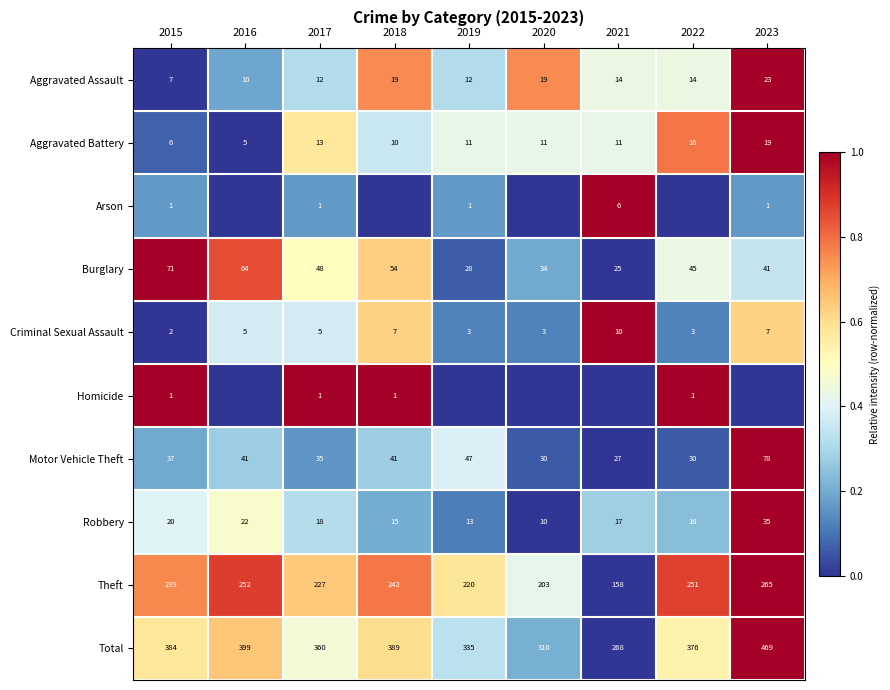

At how many categories does at least one series exceed 0?

9